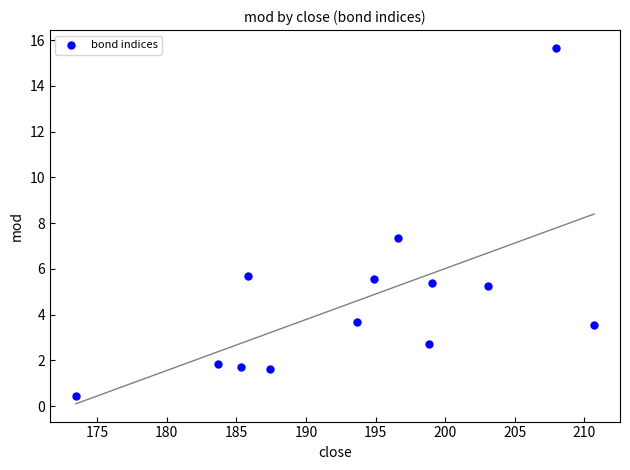

What Y value in the scatter plot is closest to 8?

7.4